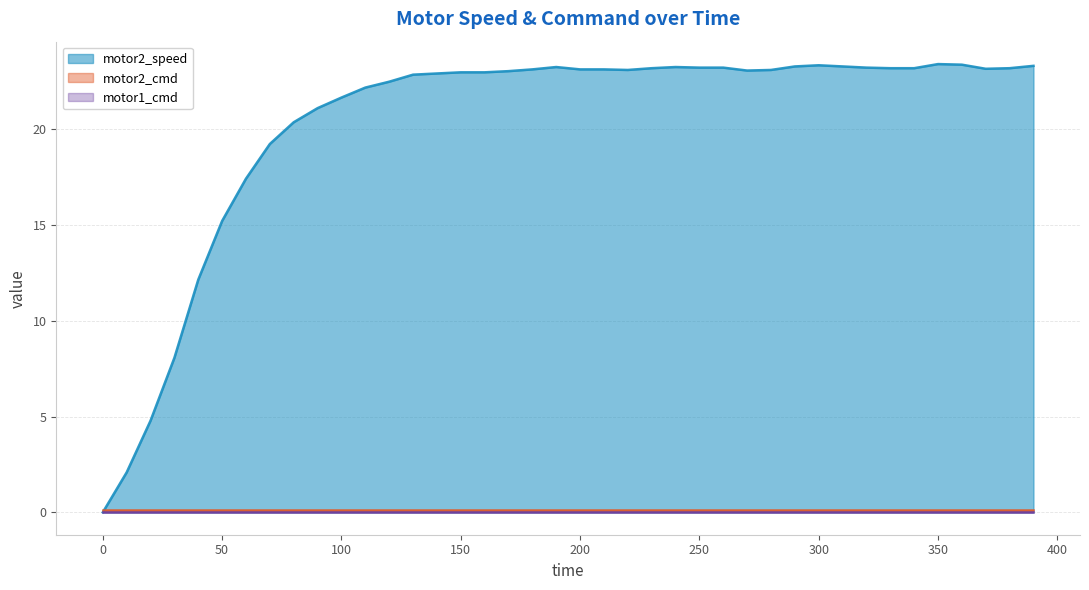

Reading left to right, list all the values displayed in this chart.

motor2_speed: 0=0.0	10=2.1	20=4.8	30=8.1	40=12.1	50=15.2	60=17.4	70=19.2	80=20.4	90=21.1	100=21.7	110=22.2	120=22.5	130=22.9	140=22.9	150=23.0	160=23.0	170=23.0	180=23.1	190=23.3	200=23.1	210=23.1	220=23.1	230=23.2	240=23.3	250=23.2	260=23.2	270=23.1	280=23.1	290=23.3	300=23.3	310=23.3	320=23.2	330=23.2	340=23.2	350=23.4	360=23.4	370=23.2	380=23.2	390=23.3
motor2_cmd: 0=0.1	10=0.1	20=0.1	30=0.1	40=0.1	50=0.1	60=0.1	70=0.1	80=0.1	90=0.1	100=0.1	110=0.1	120=0.1	130=0.1	140=0.1	150=0.1	160=0.1	170=0.1	180=0.1	190=0.1	200=0.1	210=0.1	220=0.1	230=0.1	240=0.1	250=0.1	260=0.1	270=0.1	280=0.1	290=0.1	300=0.1	310=0.1	320=0.1	330=0.1	340=0.1	350=0.1	360=0.1	370=0.1	380=0.1	390=0.1
motor1_cmd: 0=0.0	10=0.0	20=0.0	30=0.0	40=0.0	50=0.0	60=0.0	70=0.0	80=0.0	90=0.0	100=0.0	110=0.0	120=0.0	130=0.0	140=0.0	150=0.0	160=0.0	170=0.0	180=0.0	190=0.0	200=0.0	210=0.0	220=0.0	230=0.0	240=0.0	250=0.0	260=0.0	270=0.0	280=0.0	290=0.0	300=0.0	310=0.0	320=0.0	330=0.0	340=0.0	350=0.0	360=0.0	370=0.0	380=0.0	390=0.0